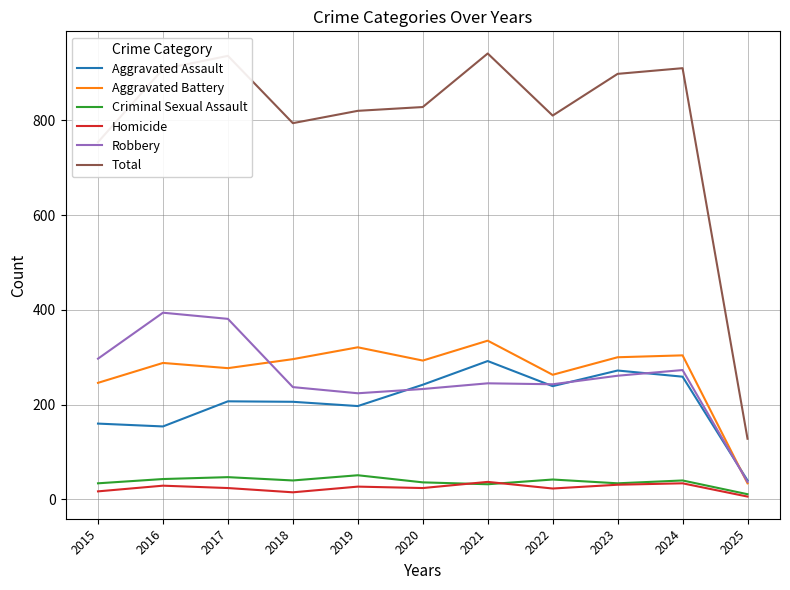

Which series has the largest range (max minus min)?

Total